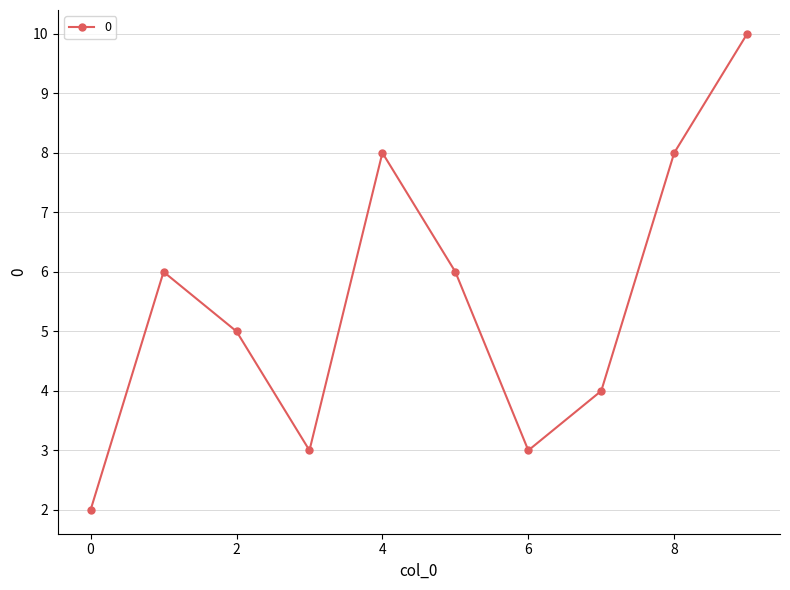

Reading left to right, extract all data points from this chart.

2	6	5	3	8	6	3	4	8	10